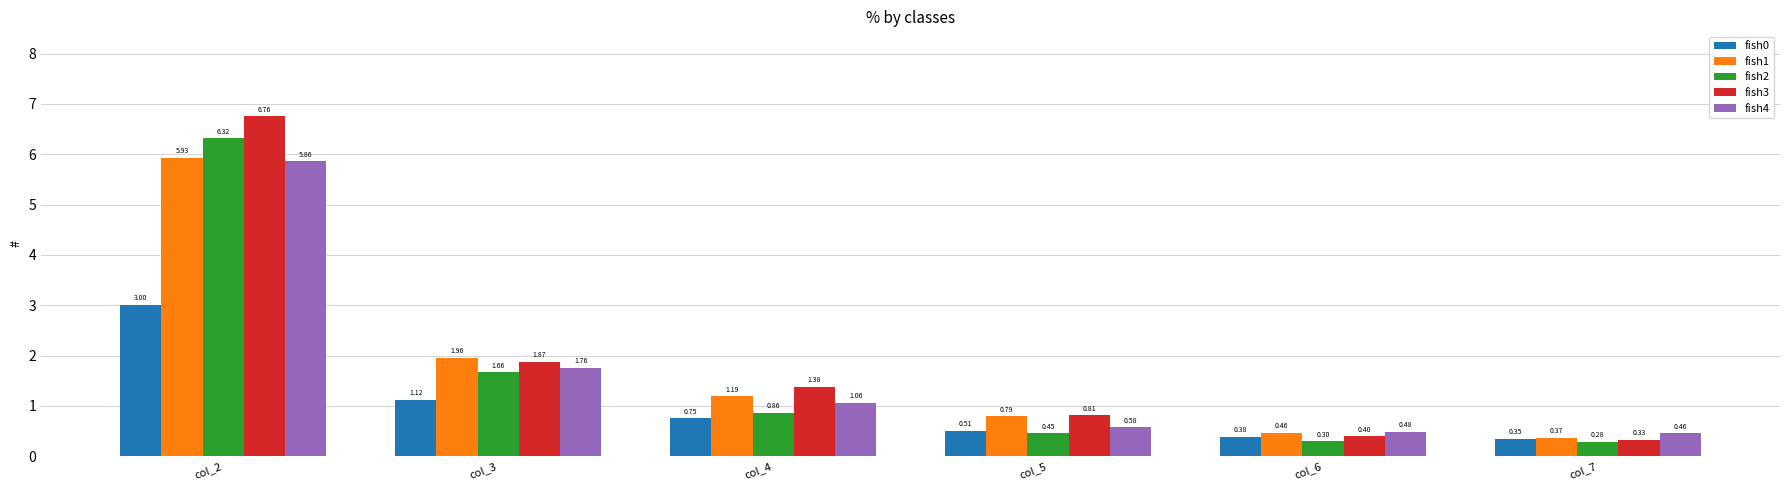

Rank the categories by fish3 value from highest to lowest.

col_2, col_3, col_4, col_5, col_6, col_7